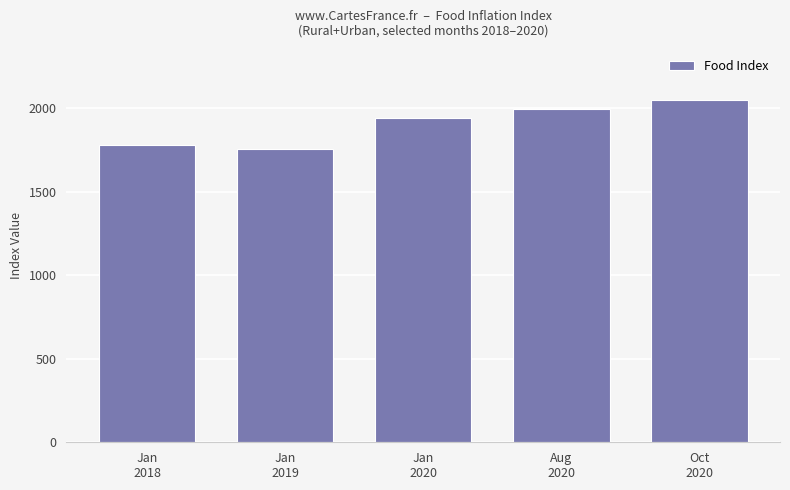

What is the label of the 4th bar from the left?

Aug
2020